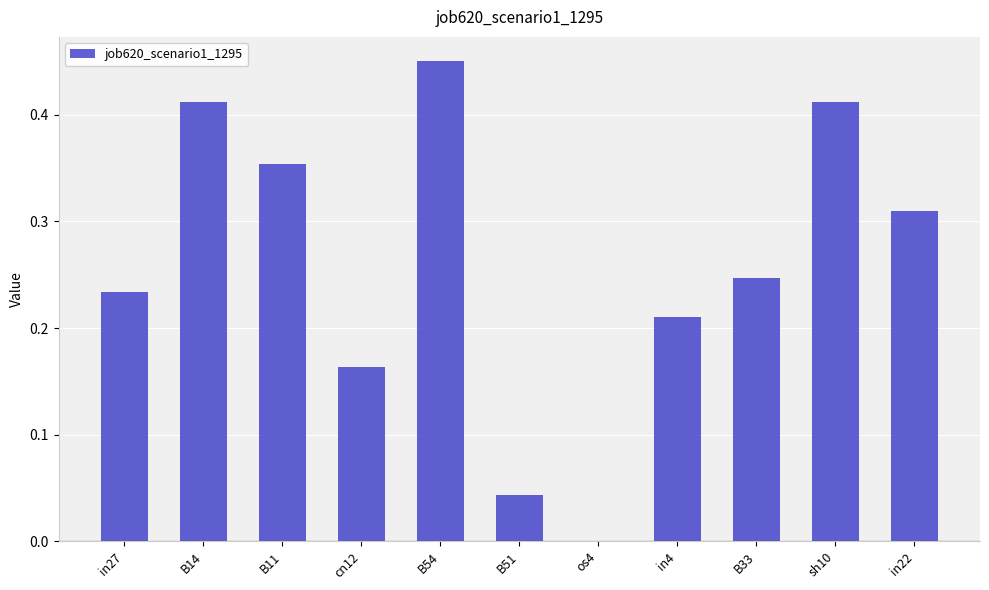

What is the sum of all values?

2.8